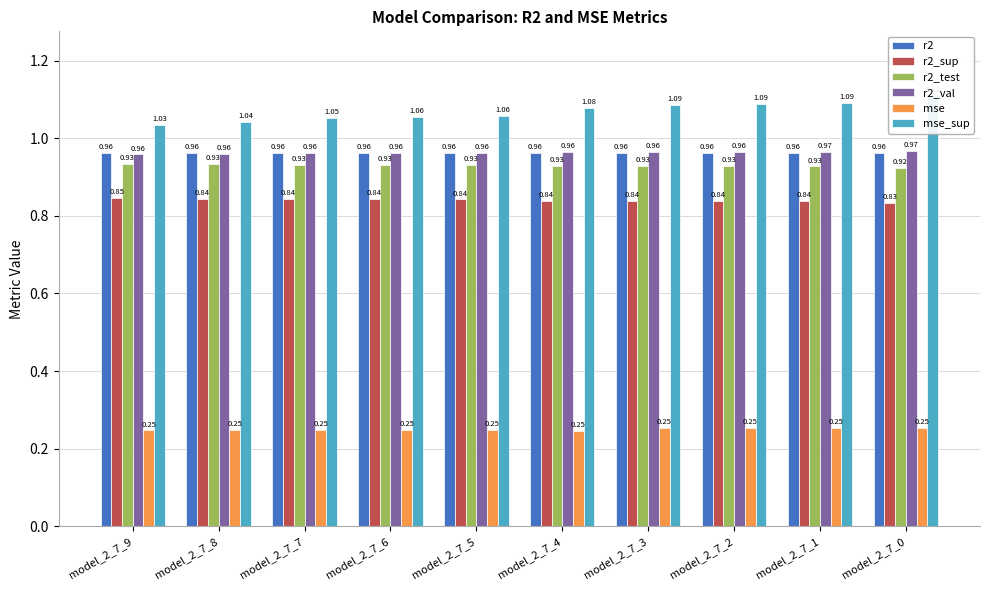

How many groups of bars are there?

10